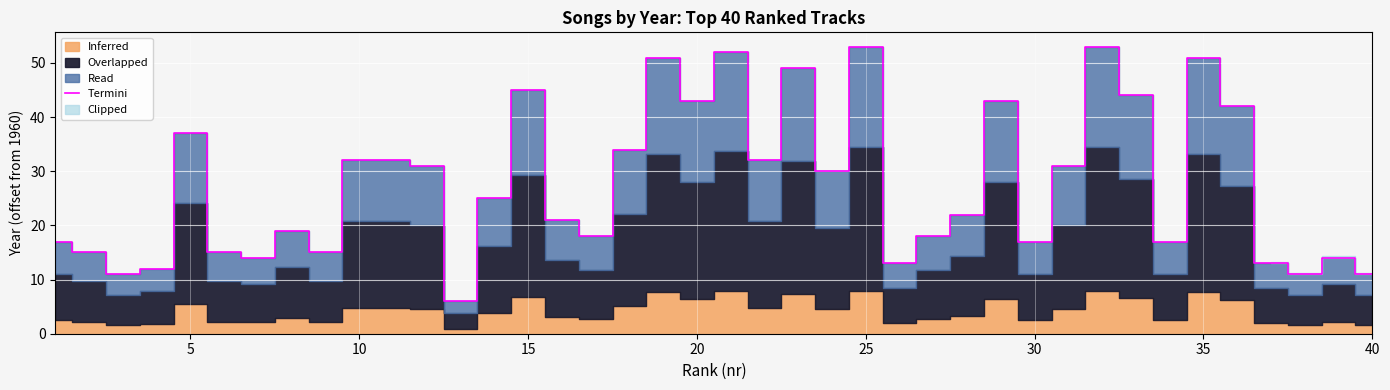

The value at 5 is 10. True or false?

False